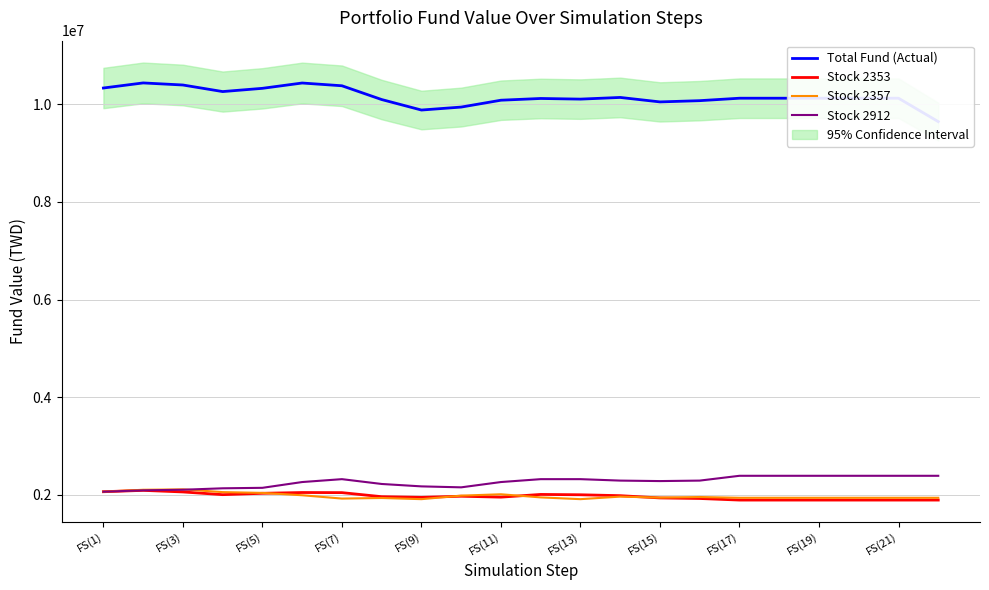

How many values in the Stock 2357 series exceed 1949768?

10